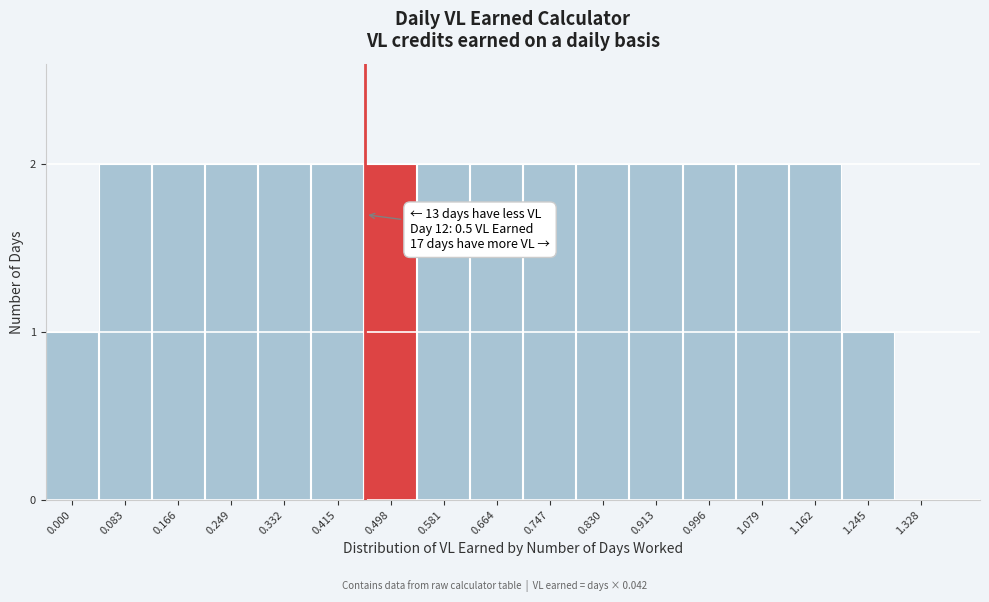

Reading left to right, list all the values displayed in this chart.

0.000=1	0.083=2	0.166=2	0.249=2	0.332=2	0.415=2	0.498=2	0.581=2	0.664=2	0.747=2	0.830=2	0.913=2	0.996=2	1.079=2	1.162=2	1.245=1	1.328=0